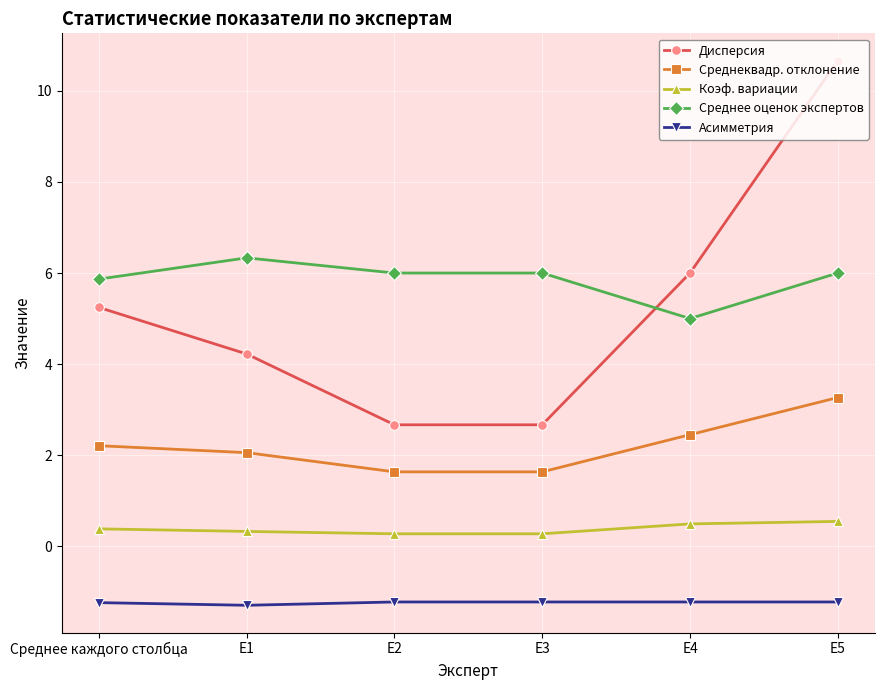

The value of Среднее оценок экспертов at E4 is 5.0. True or false?

True